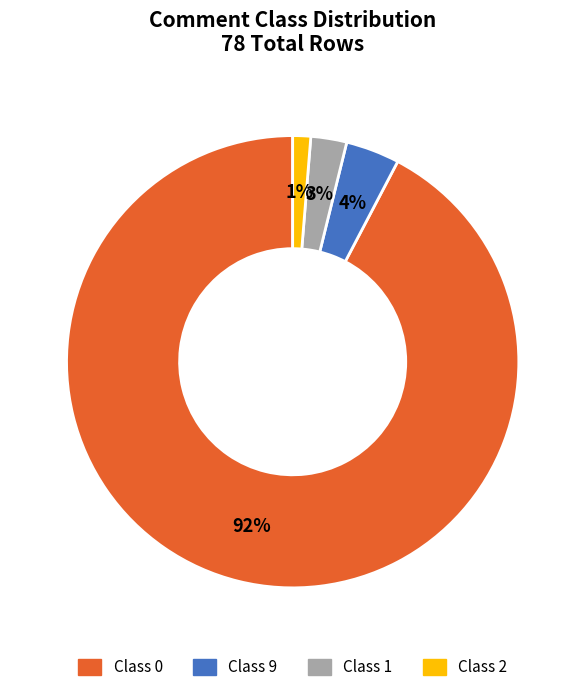

What is the smallest slice in the pie chart?

Class 2